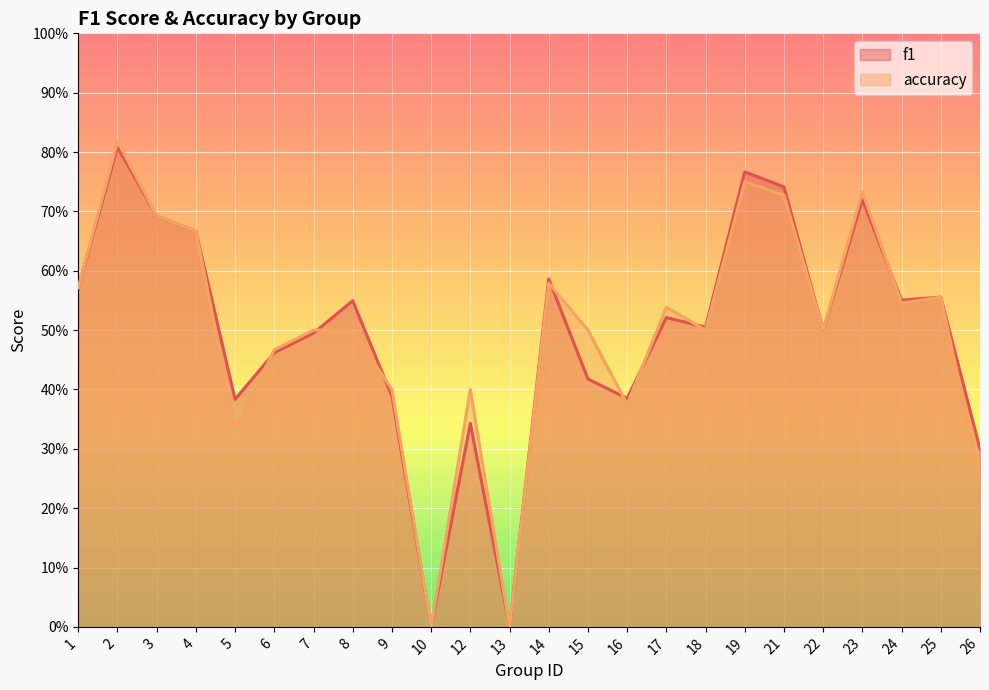

What is the difference between the second highest and minimum values in the accuracy series?

0.8